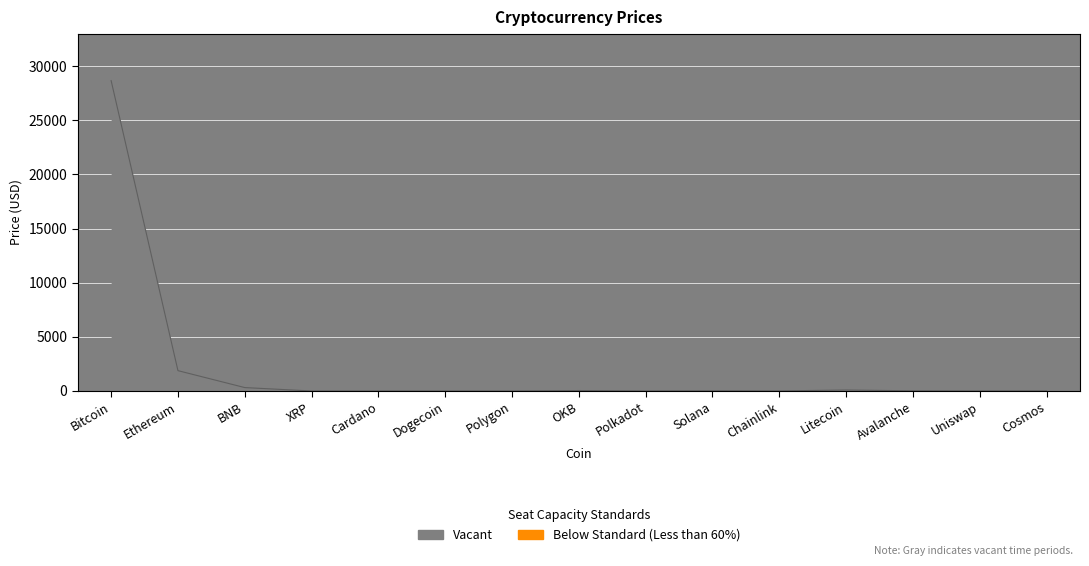

How many values are below 11?

7